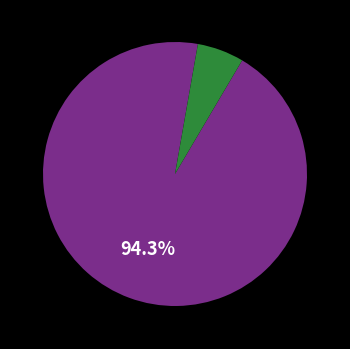

Is there any slice that represents more than half of the pie?

Yes